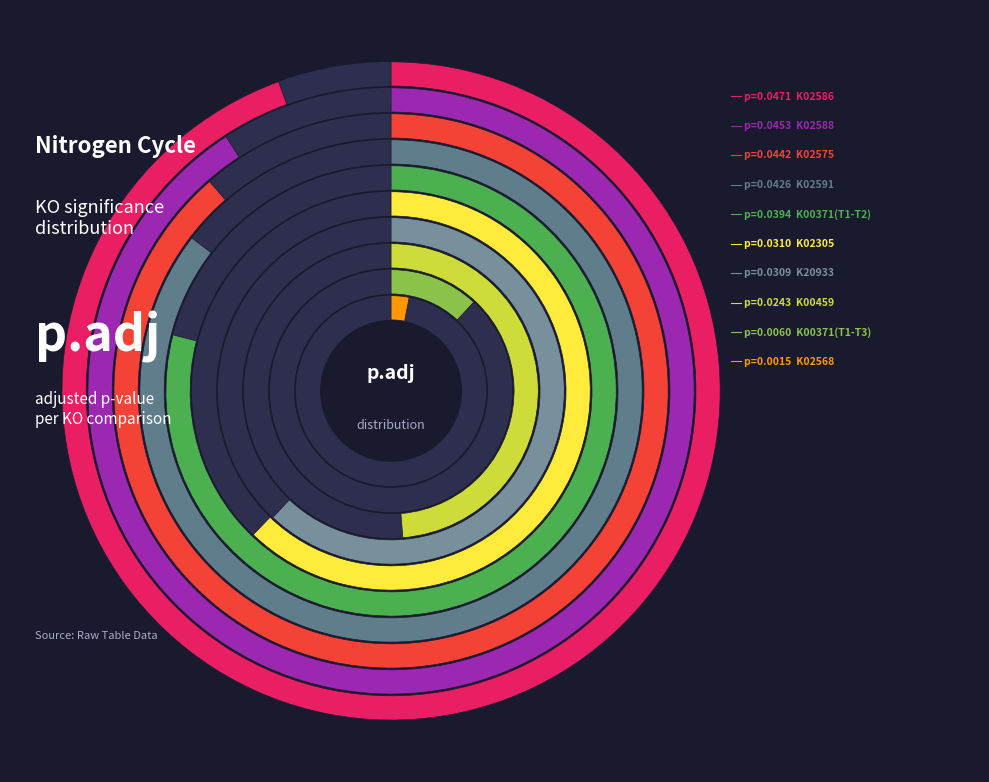

How much of the chart is everything except K00371(T1-T2)?

87.4%